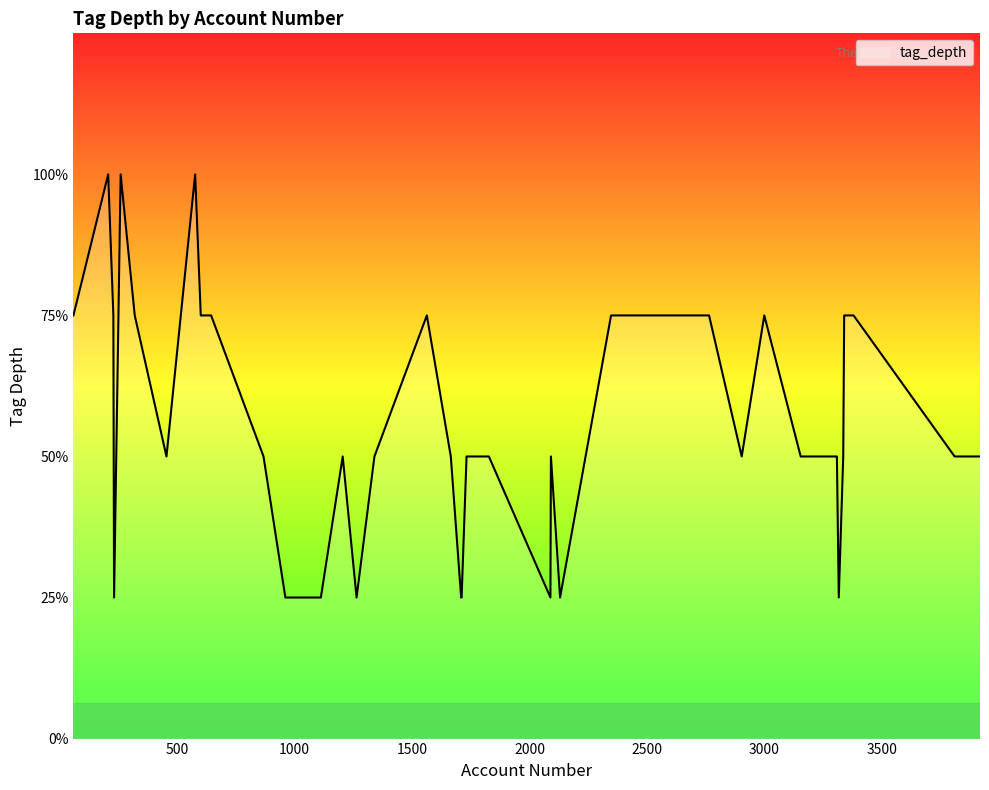

Does the chart have visible grid lines?

No